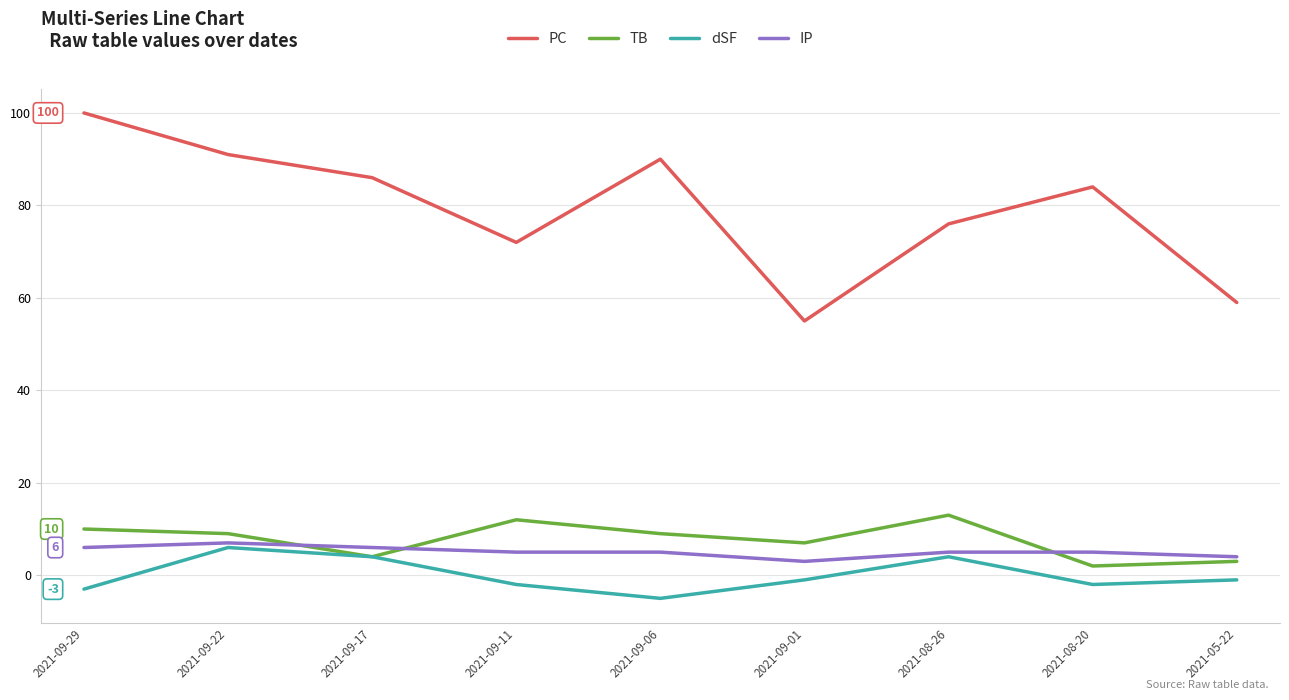

Is it true that TB equals 13 at 2021-08-26?

True